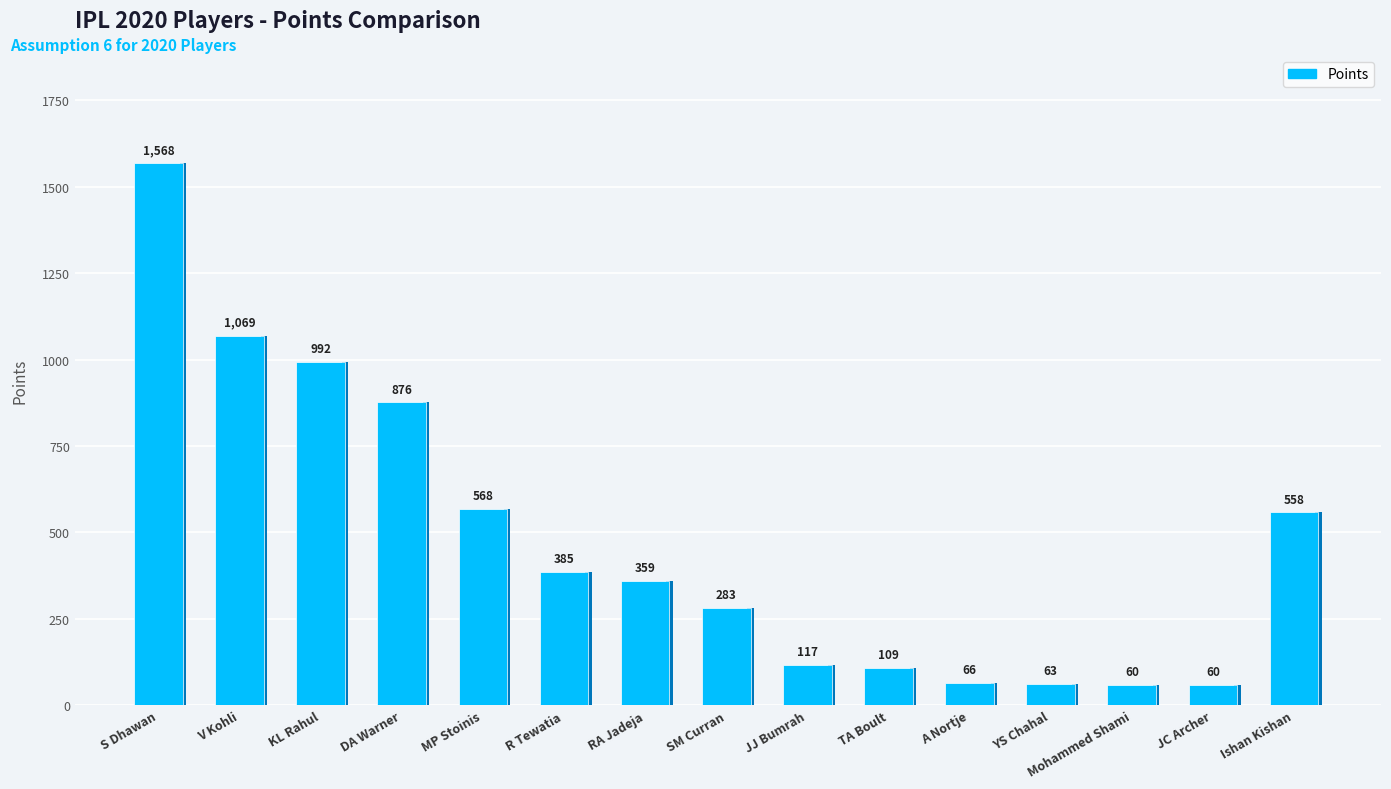

Reading right to left, list all the values displayed in this chart.

558	60	60	63	66	109	117	283	359	385	568	876	992	1069	1568